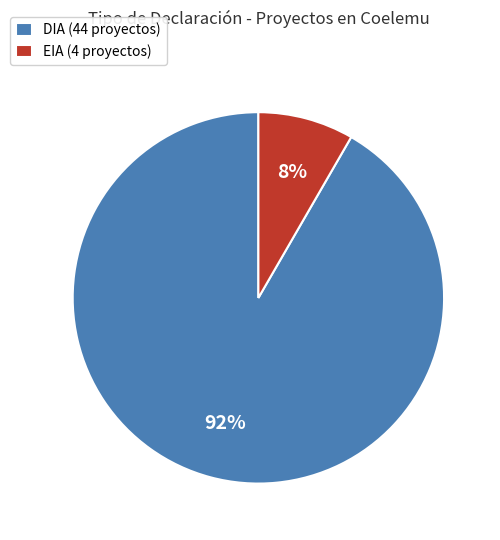

Is it true that DIA is 92% of the pie?

True